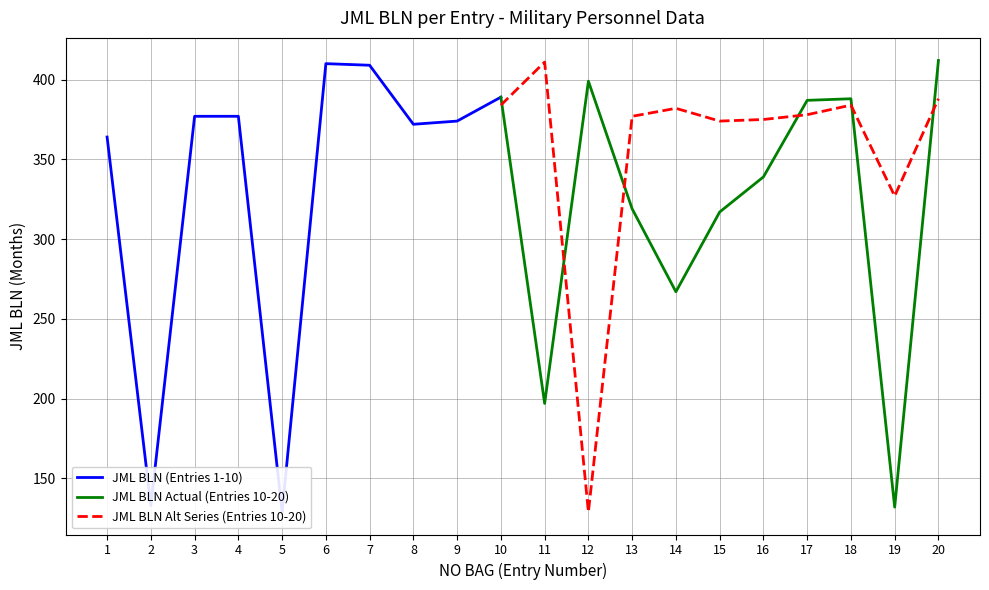

Which series has the largest range (max minus min)?

JML BLN